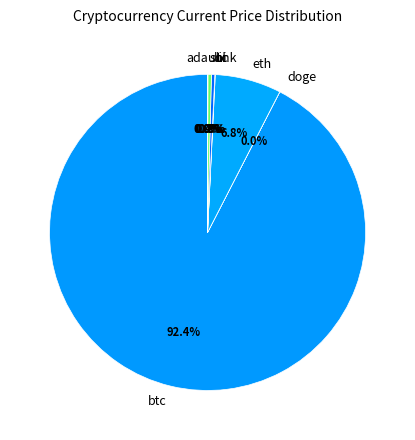

Which category has the biggest portion of the pie?

btc